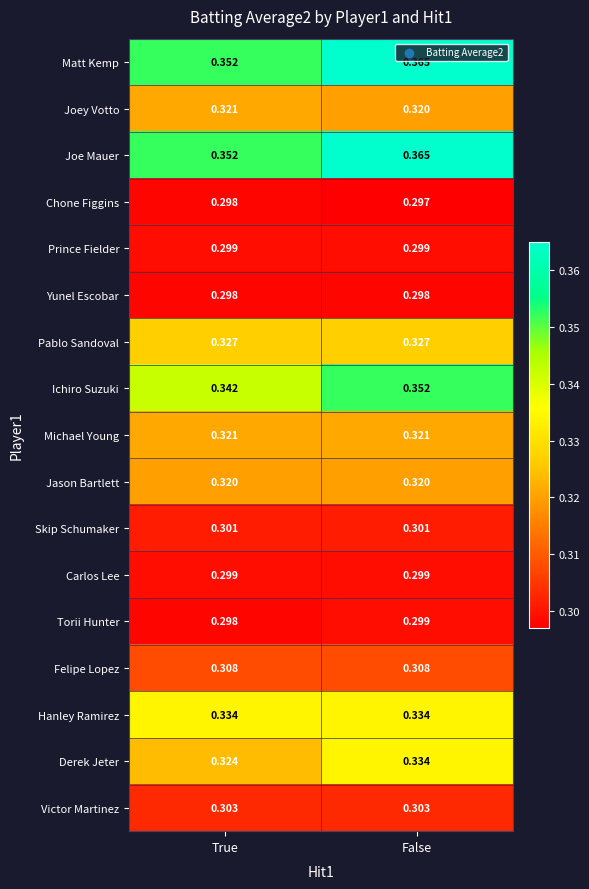

At which label is Joe Mauer closest to 0?

True